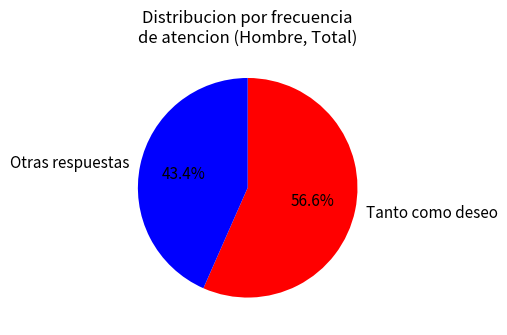

How much of the chart is everything except Otras respuestas?

56.6%